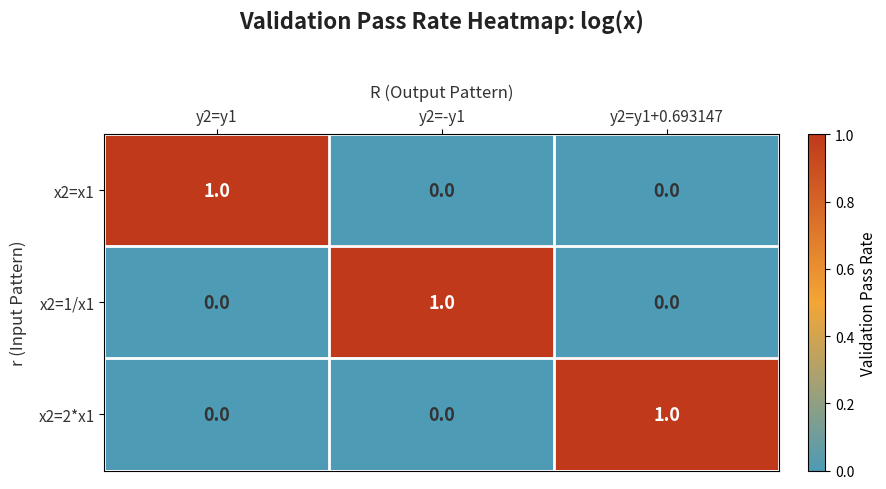

Is the value of x2=1/x1 at y2=y1+0.693147 greater than the value of x2=2*x1 at y2=y1+0.693147?

No